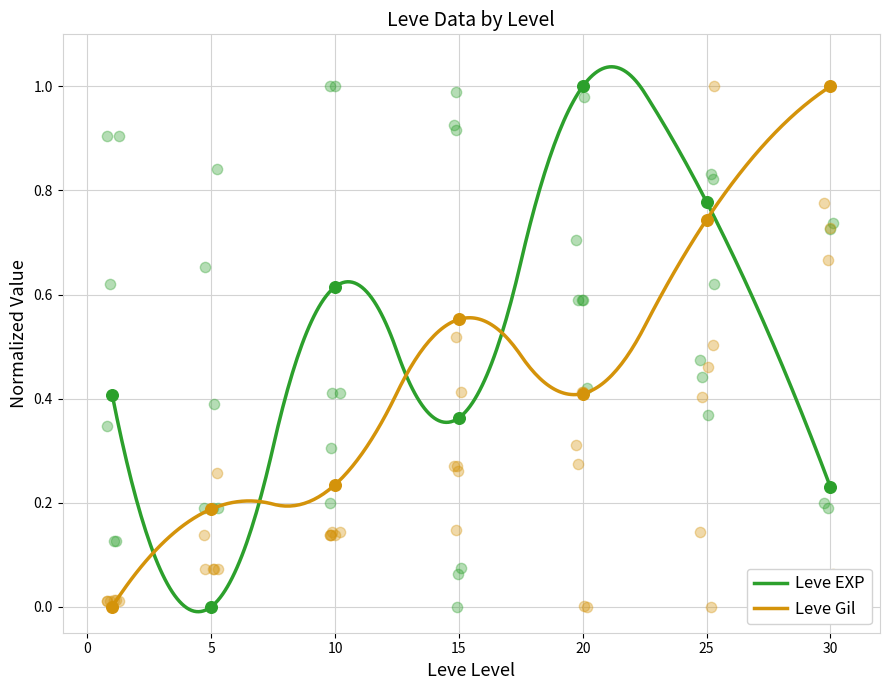

Which series contains the highest Y value?

Leve EXP